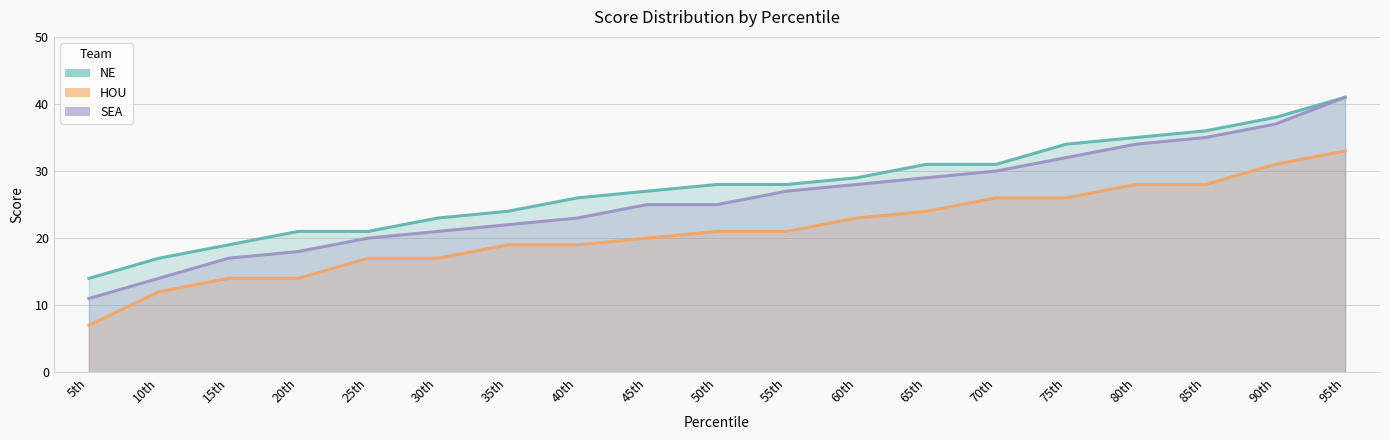

At which category does the chart reach its peak across all series?

95th